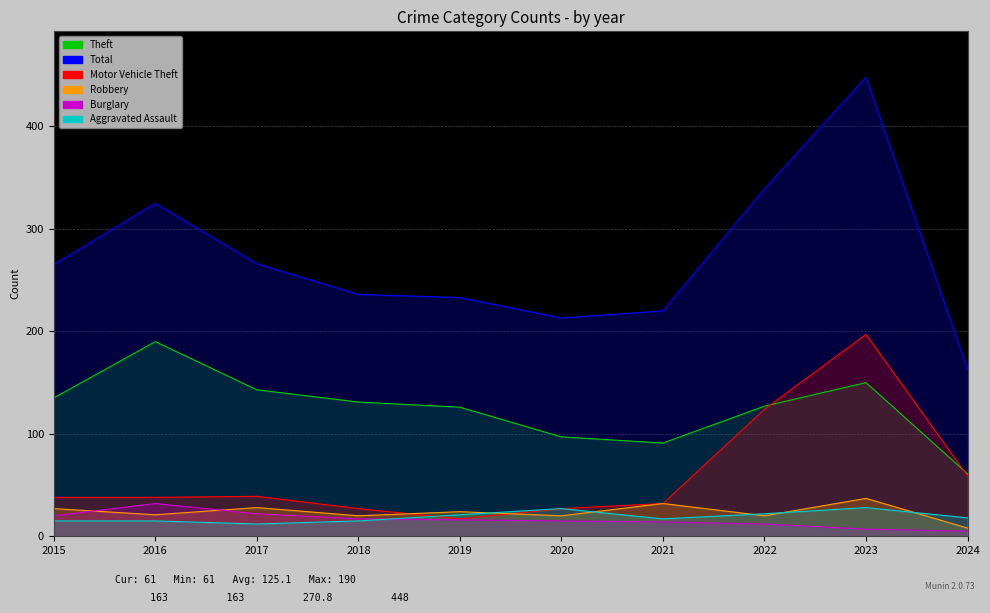

Rank the series at 2015 from lowest to highest value.

Aggravated Assault, Burglary, Robbery, Motor Vehicle Theft, Theft, Total